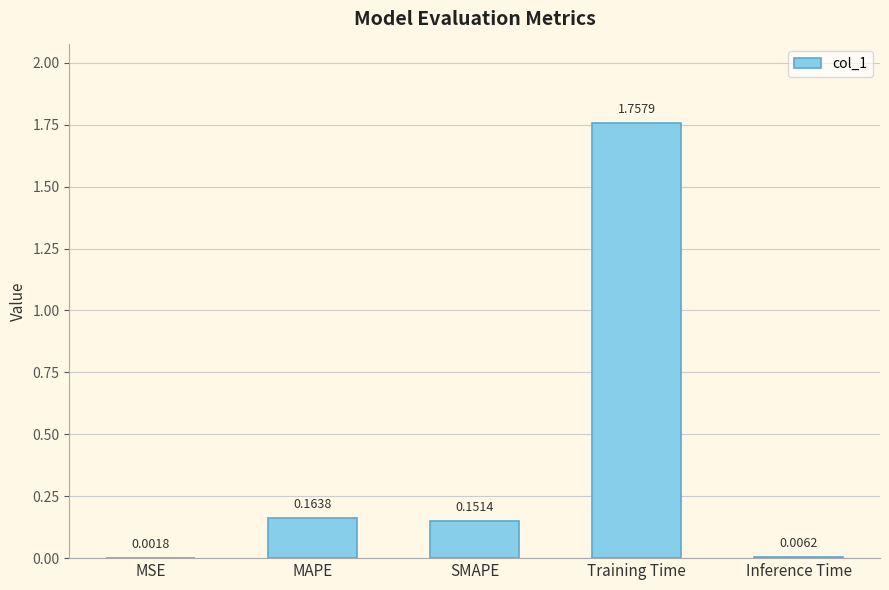

Count the number of categories in the chart.

5